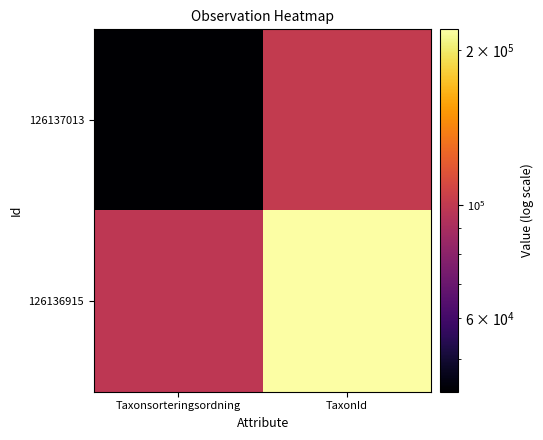

Count the number of data series in this chart.

2